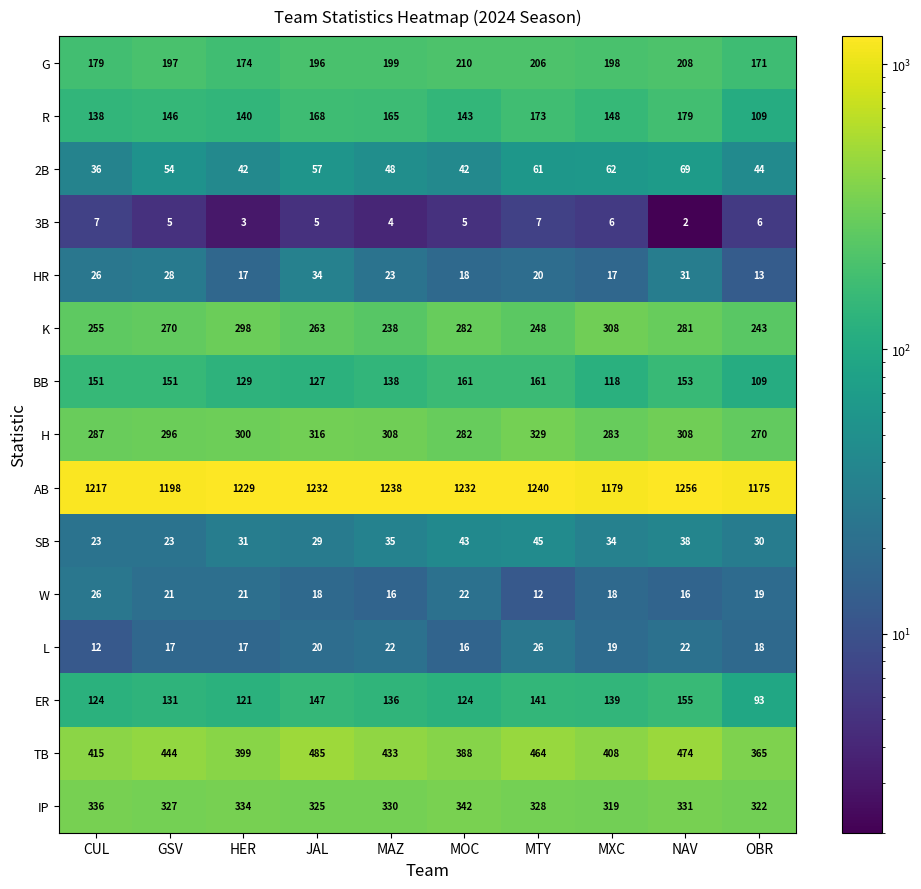

What is the difference between the maximum and second lowest values in the W series?

10